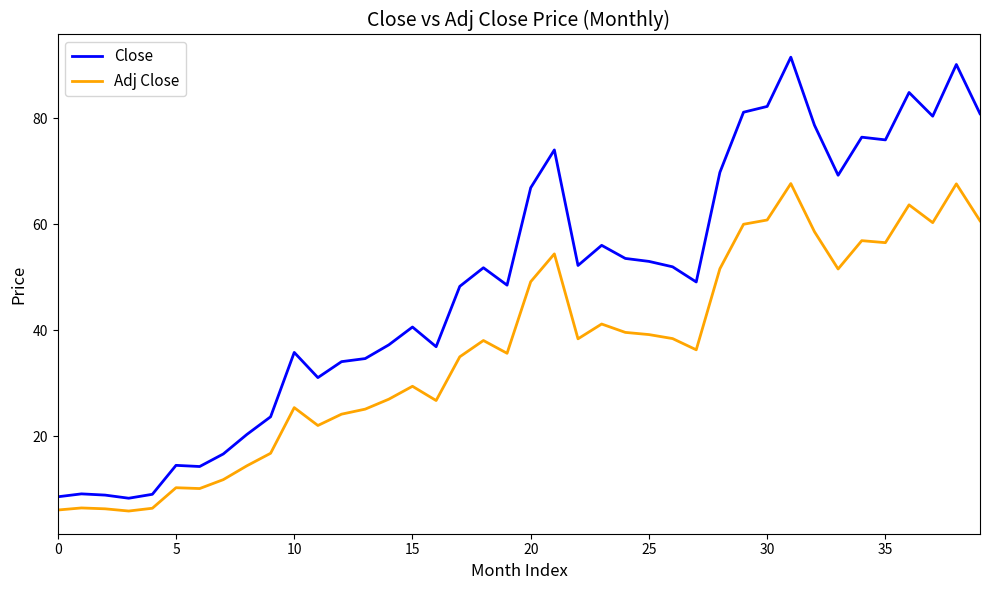

Which series has the largest total across all categories?

Close